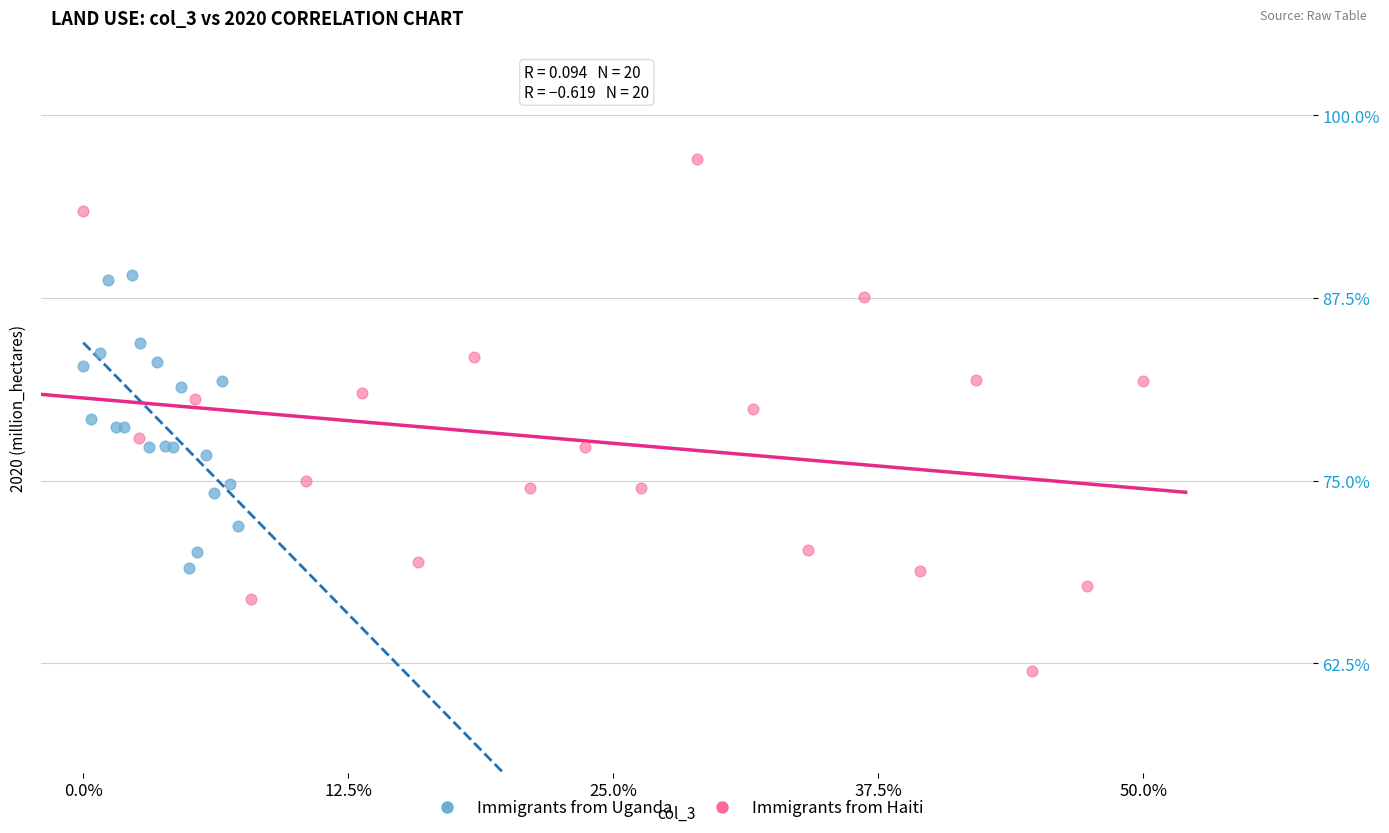

Which series has the widest spread of Y values?

Immigrants from Haiti